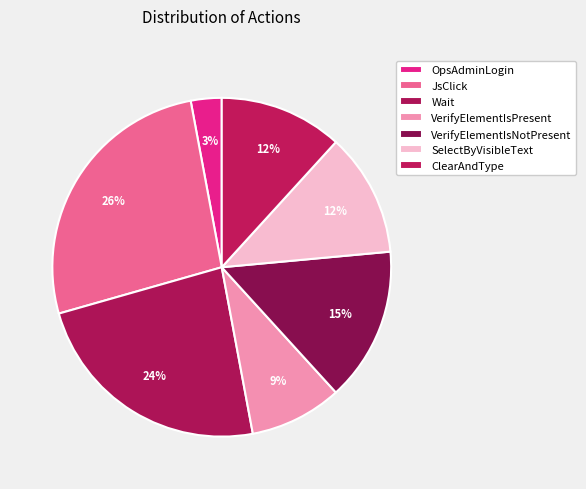

What is the total percentage of JsClick and VerifyElementIsNotPresent?

41.2%